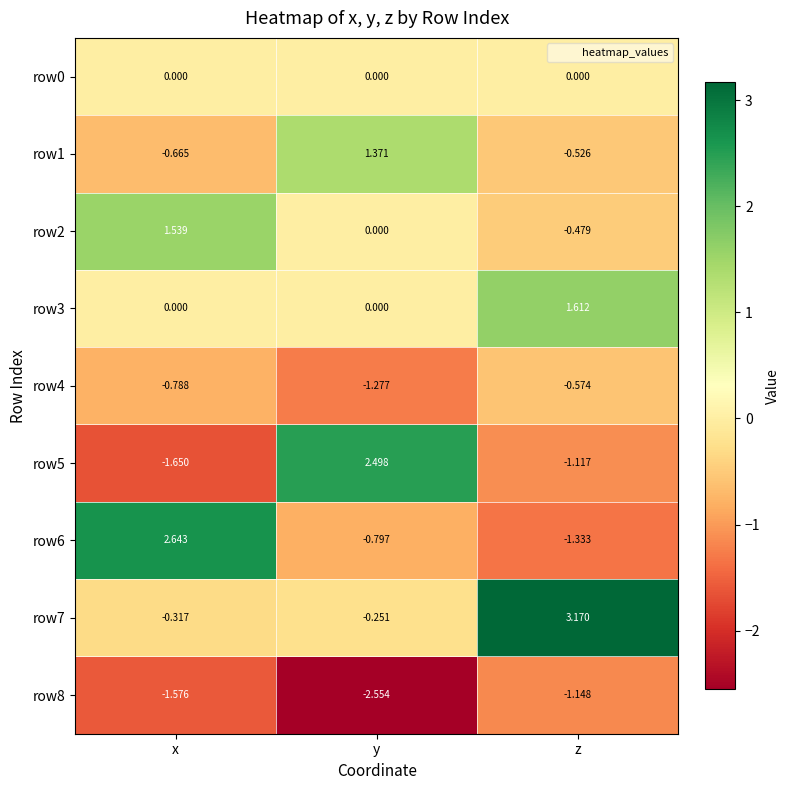

At which category is the sum across all series the highest?

z